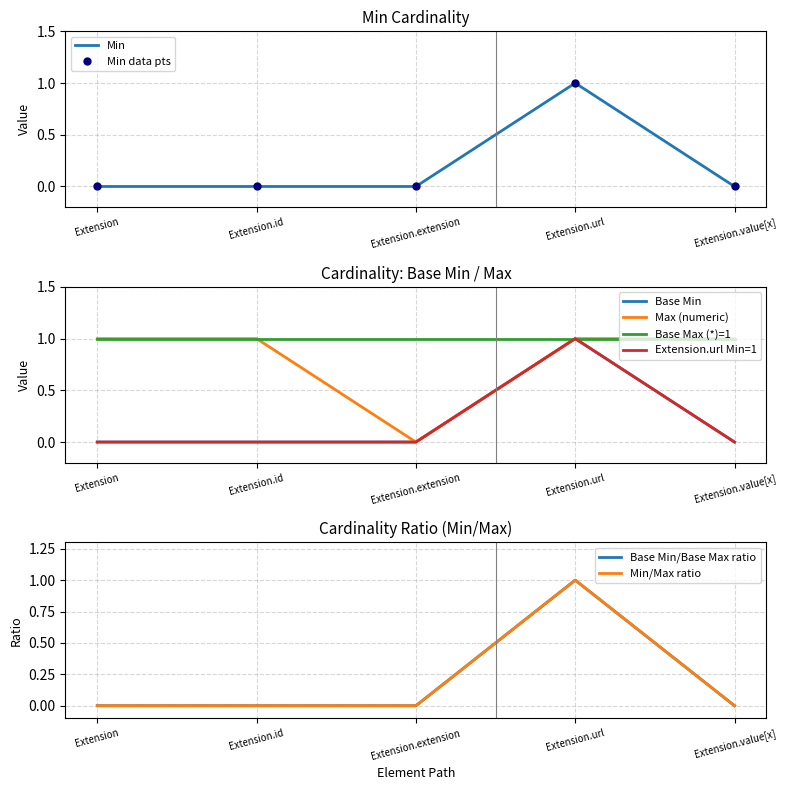

Count the number of categories in the chart.

5